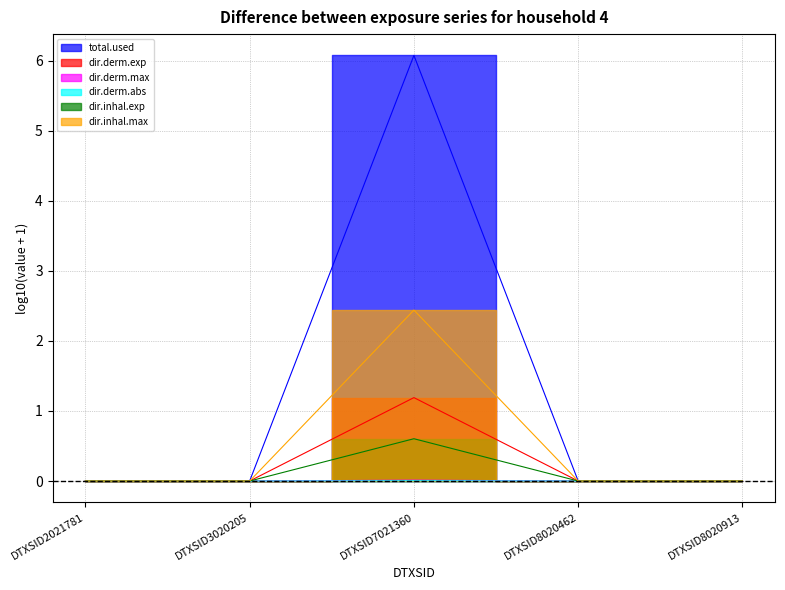

Count the number of data series in this chart.

6